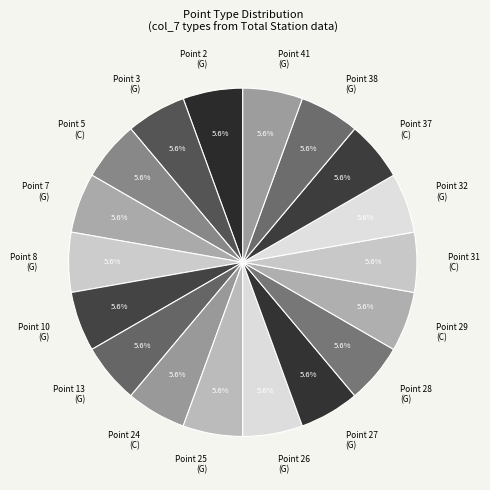

How many segments does this pie chart have?

18